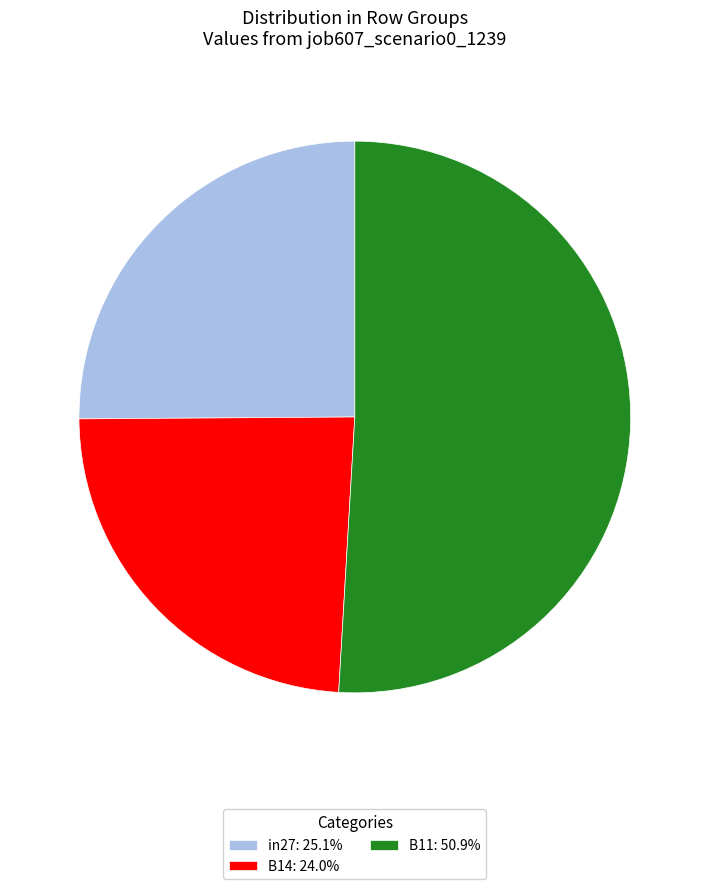

Is it true that in27 is 25% of the pie?

True